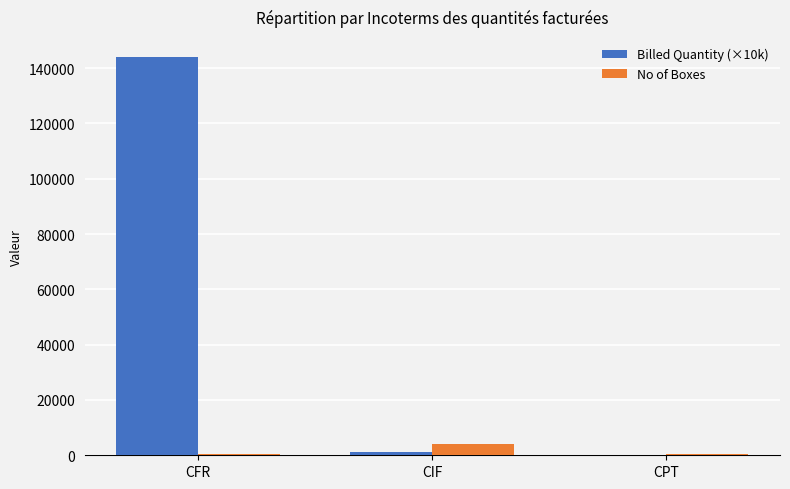

Which series has the largest total across all categories?

Billed Quantity (×10k)